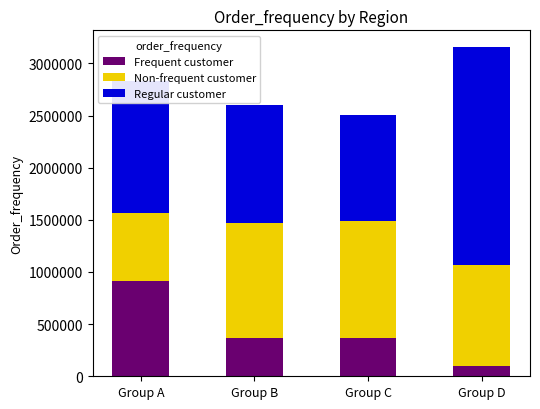

Does the chart contain any negative values?

No